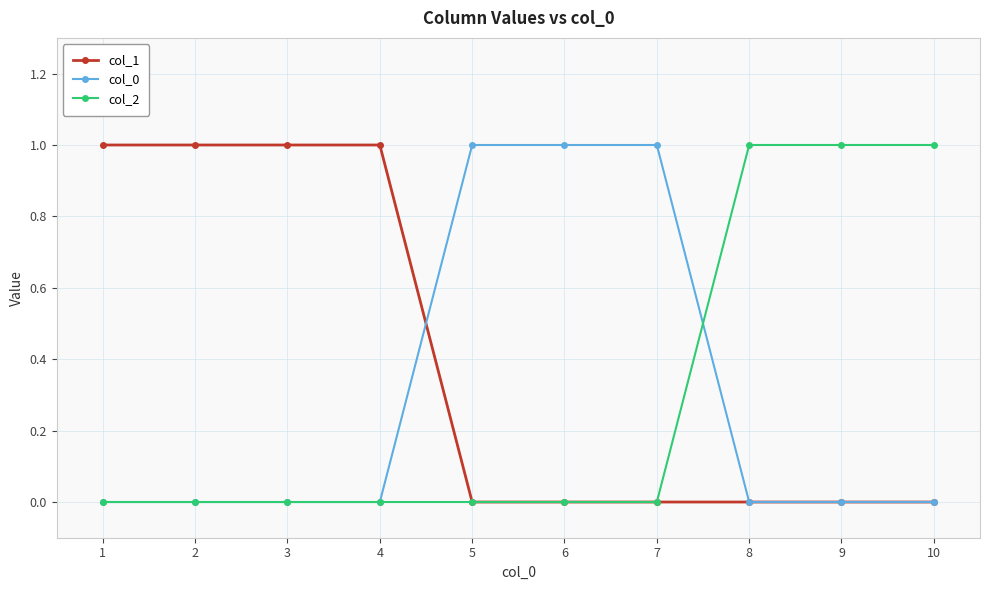

The col_0 series shows -1 at 2. True or false?

False